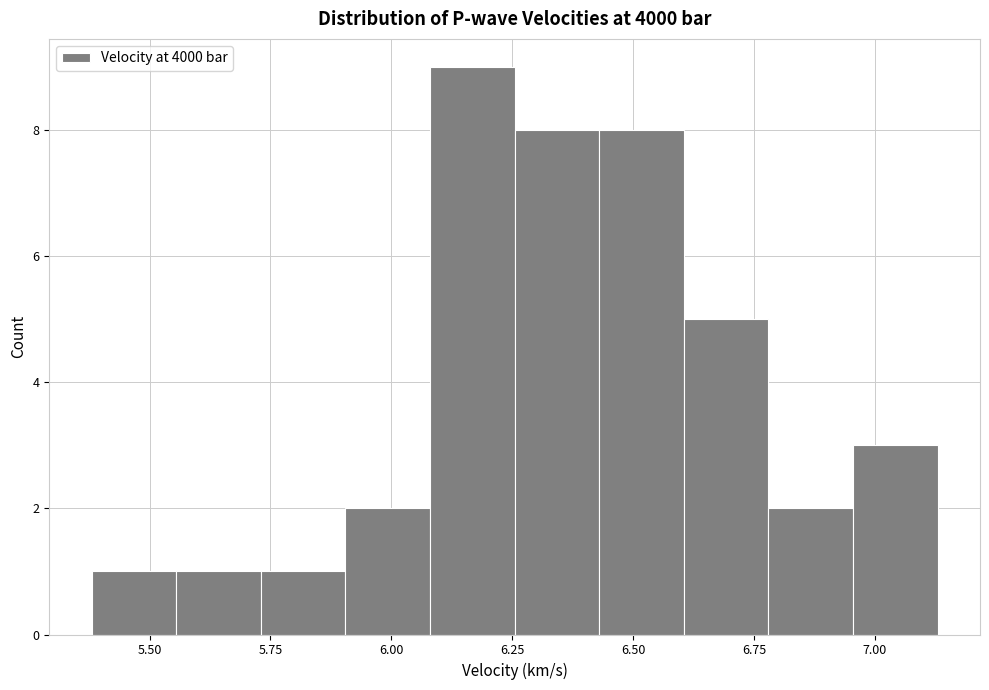

Around what value on the x-axis is the tallest bar? Give the approximate position of its centre, as read against the axis.

6.15